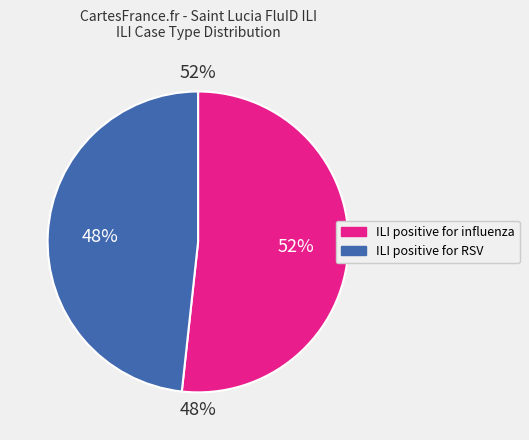

Which category has the smallest portion of the pie?

ILI cases positive for RSV